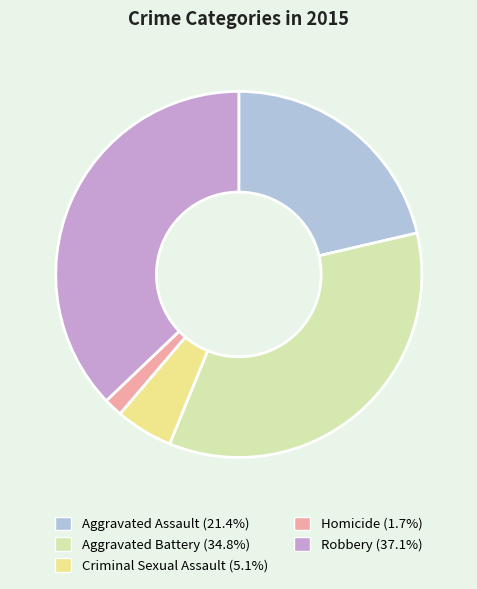

Between Robbery and Criminal Sexual Assault, which is larger?

Robbery